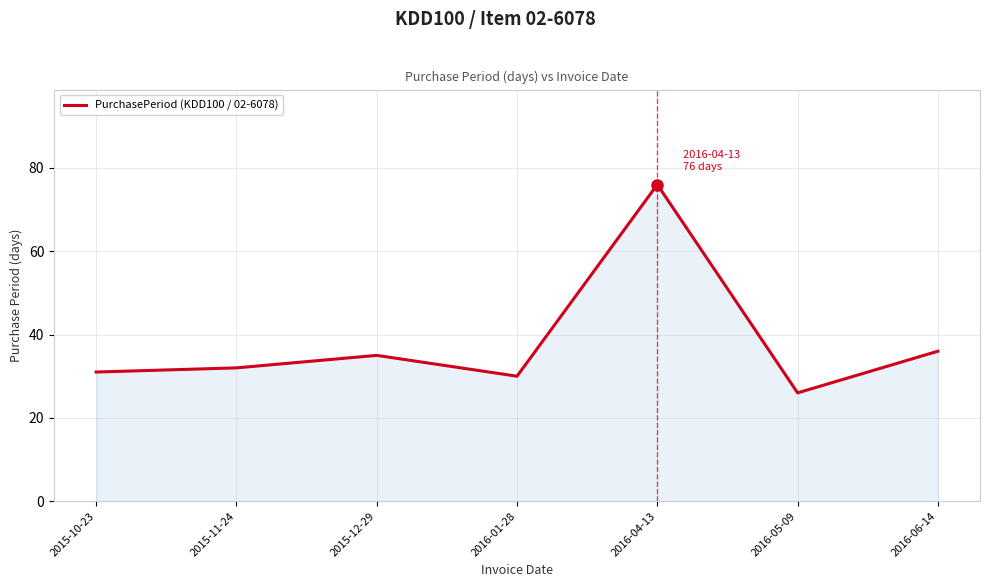

What is the minimum value shown in the chart?

26